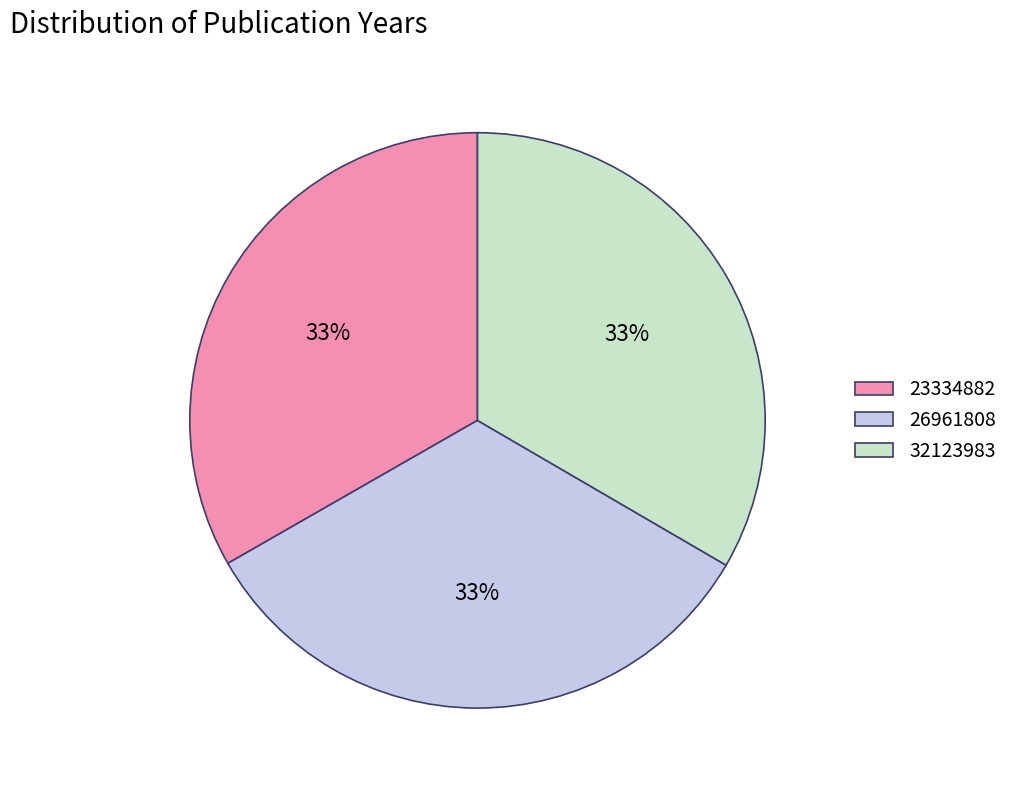

Approximately how many times larger is the value at 26961808 compared to 32123983?

1.0